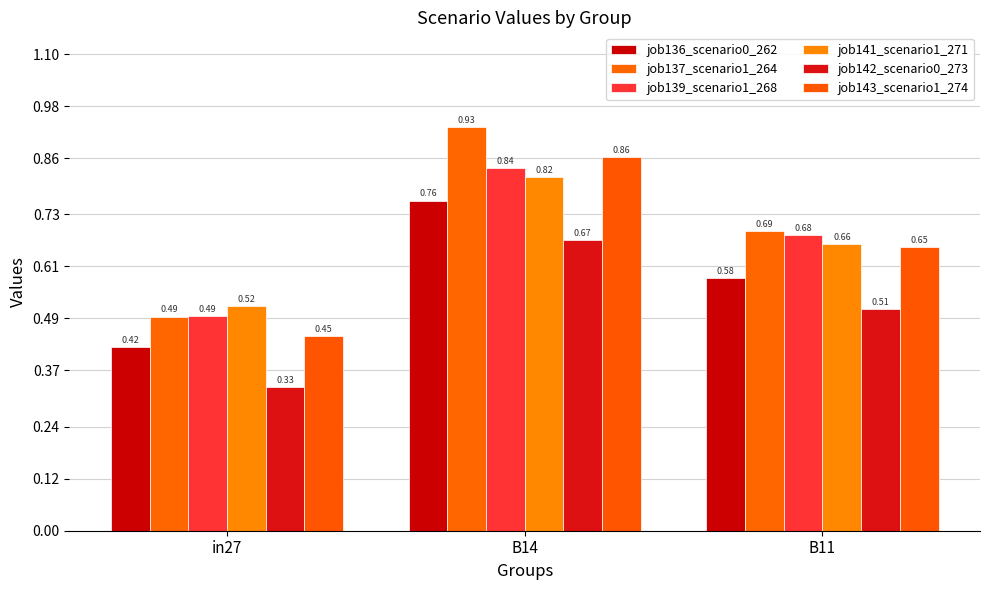

Is the value of job141_scenario1_271 at B14 greater than the value of job142_scenario0_273 at in27?

Yes